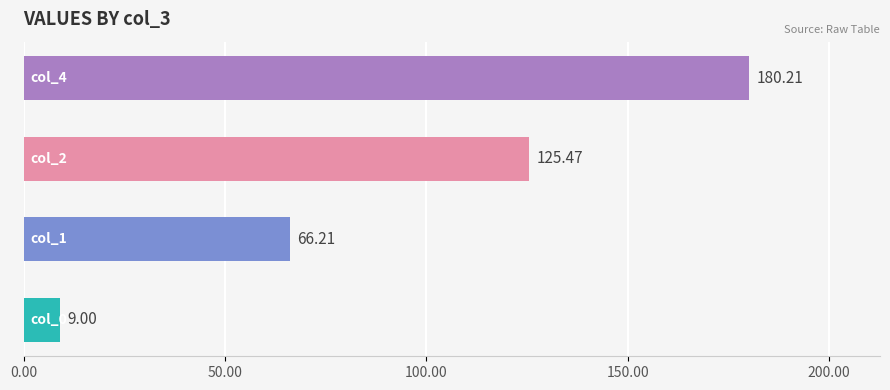

What is the difference between the second highest and minimum values?

116.5